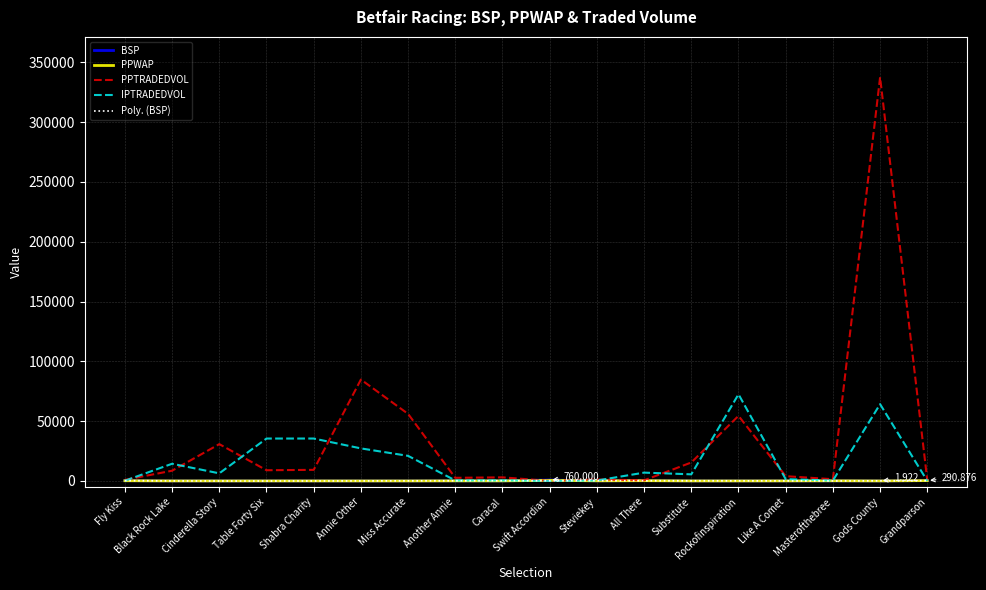

At which category is the sum across all series the highest?

Gods County